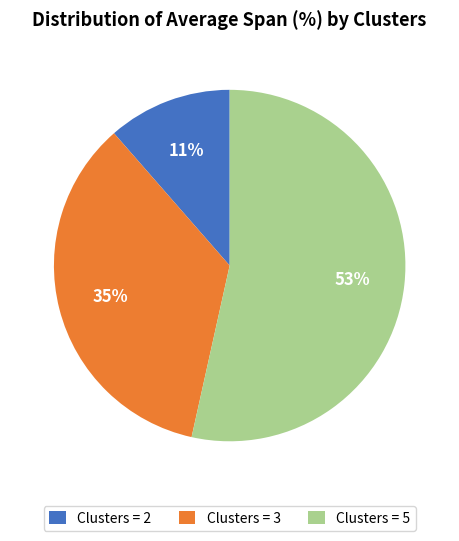

Which slice is the smallest?

Clusters = 2